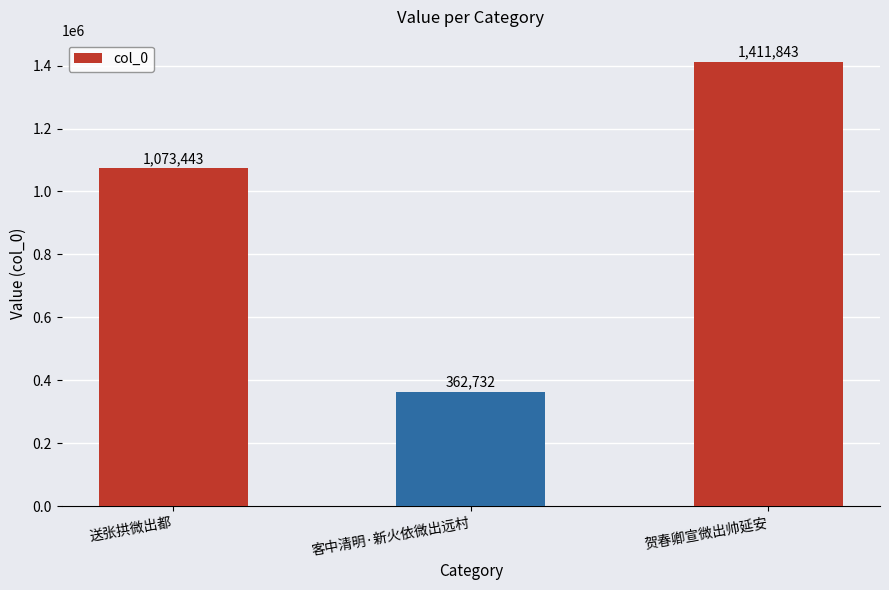

At which label is the value closest to 887287?

送张拱微出都